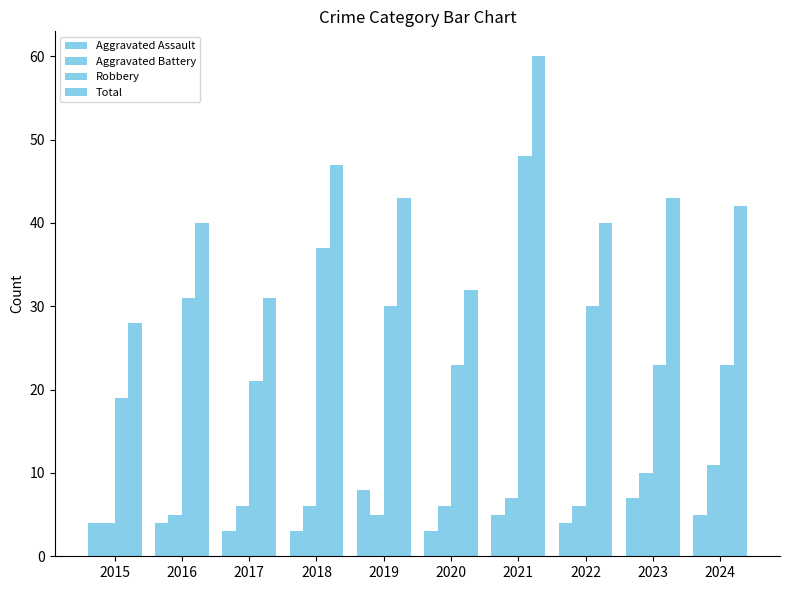

At which category is the sum across all series the highest?

2021